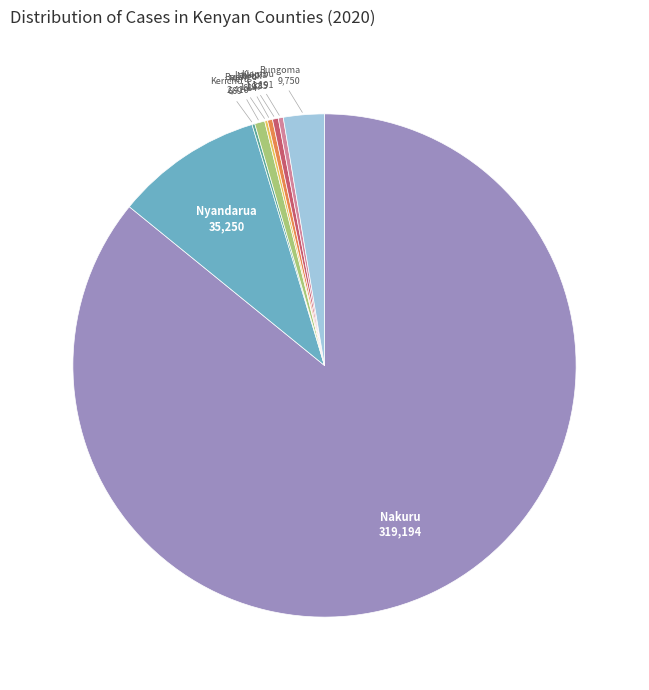

Is there a majority slice in this chart?

Yes